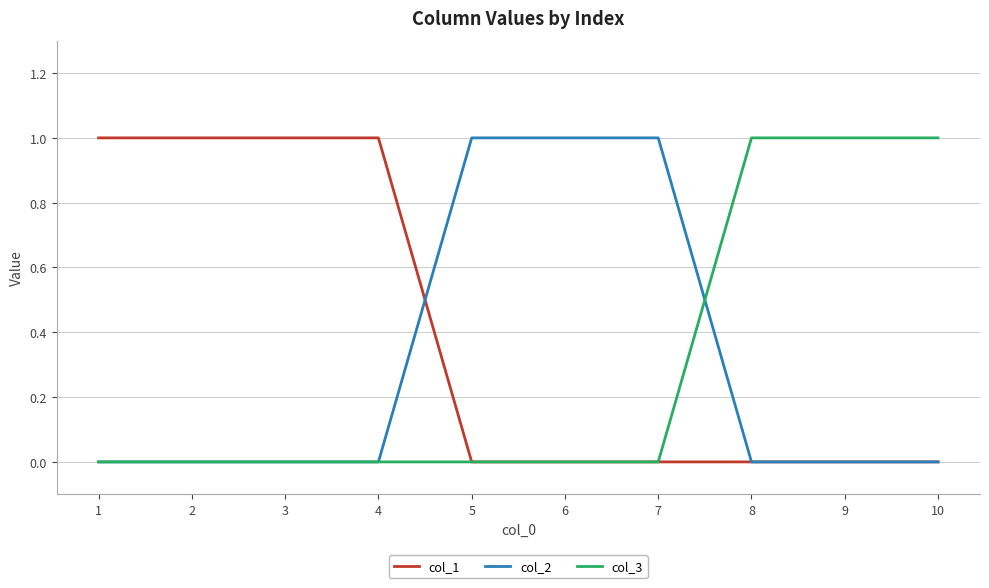

Count the number of data series in this chart.

3